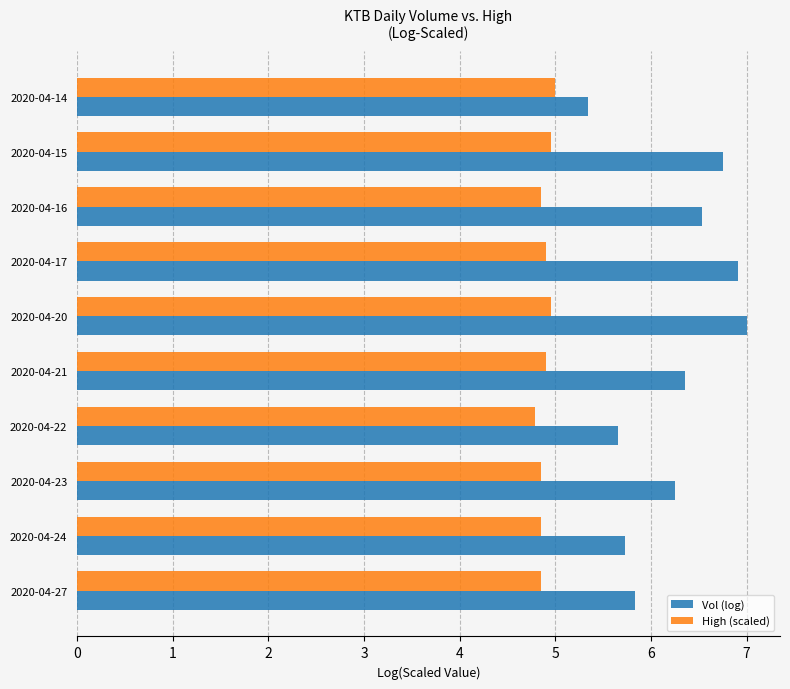

What is the smallest value displayed?

4.8